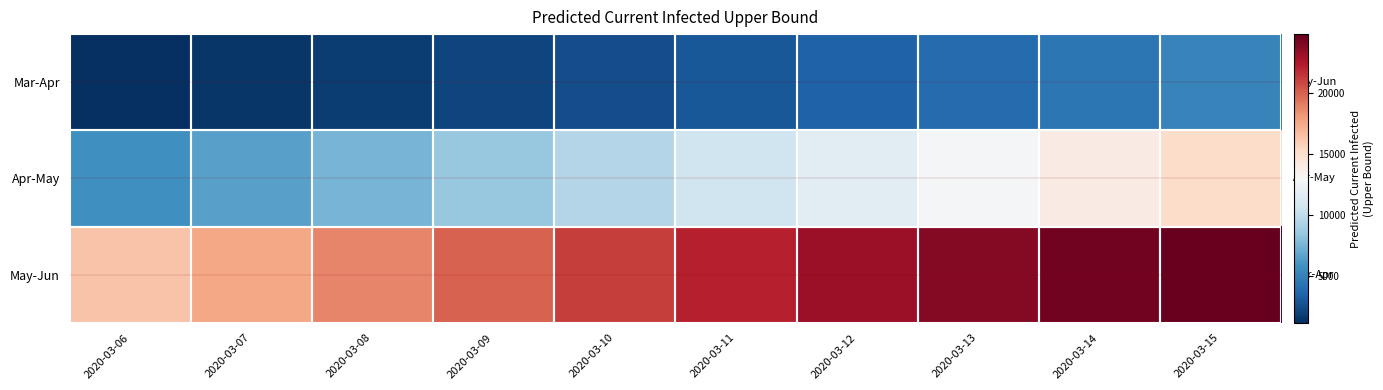

At which category does the chart reach its minimum across all series?

2020-03-06